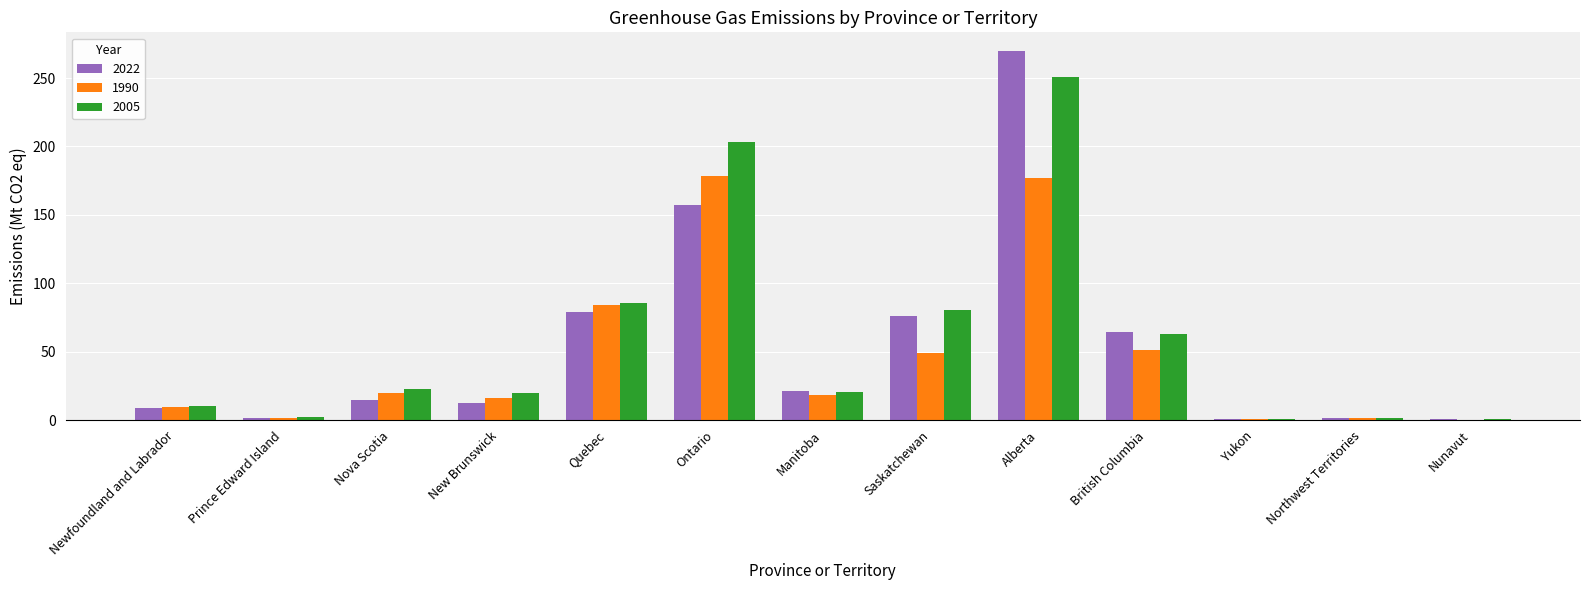

What is the sum of all 2022 values?

708.0